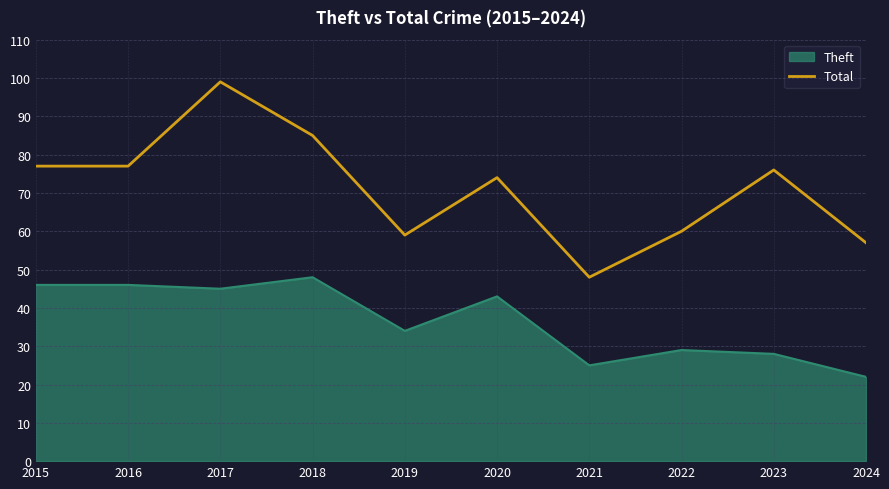

Does the chart display data point markers on the line(s)?

No